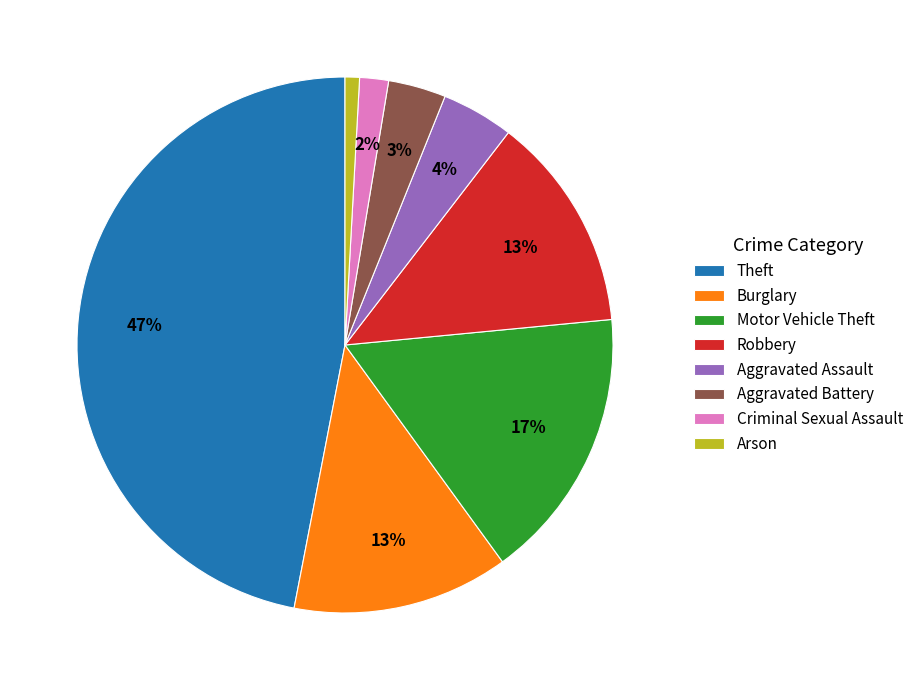

Is Theft the majority of the pie?

No